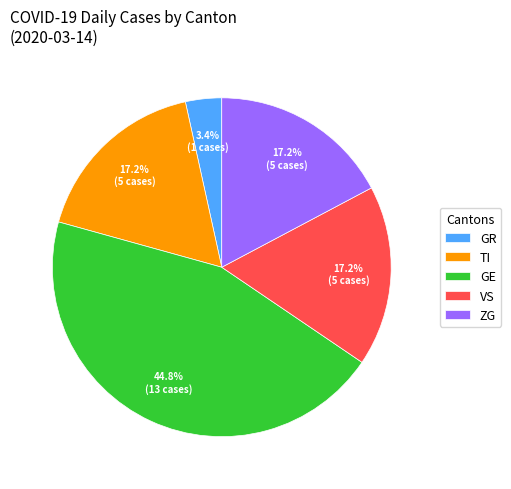

What is the smallest slice in the pie chart?

GR